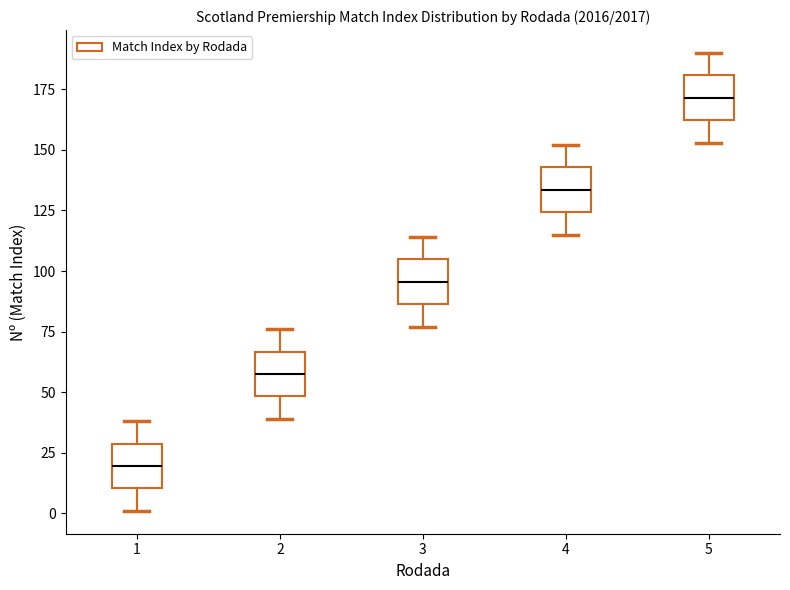

Reading left to right, transcribe this box plot: for each box, give where its median line is, the range the box spans, and where its two whiskers end, as read against the y-axis. The values are not printed on the chart, so give them approximately, as read against the axis.

1: median 20, box 10 to 30, whiskers 0 to 40
2: median 60, box 50 to 65, whiskers 40 to 75
3: median 95, box 85 to 105, whiskers 75 to 115
4: median 135, box 125 to 145, whiskers 115 to 150
5: median 170, box 160 to 180, whiskers 155 to 190